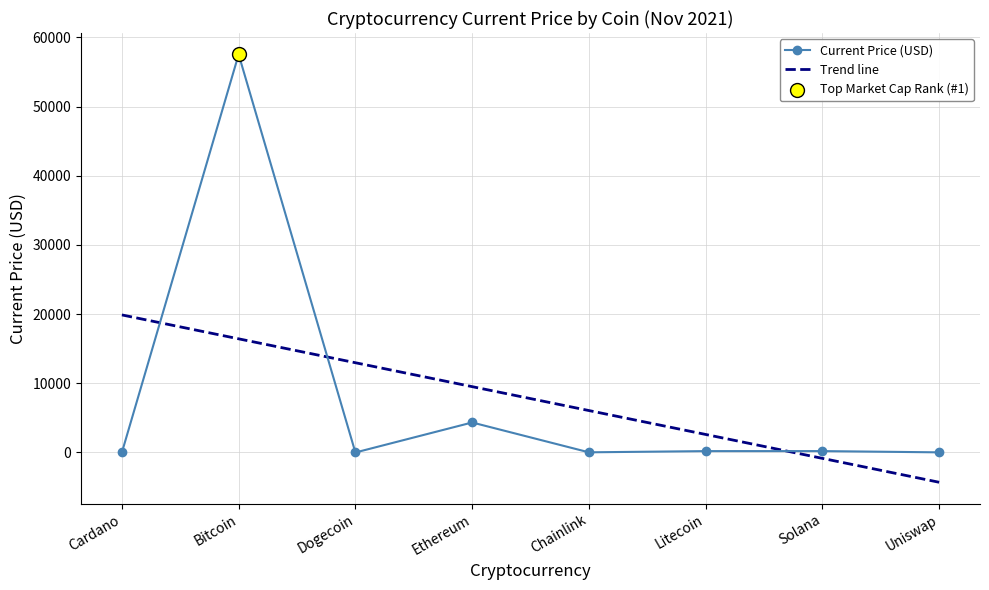

What is the change in value from Dogecoin to Solana?

+201.6